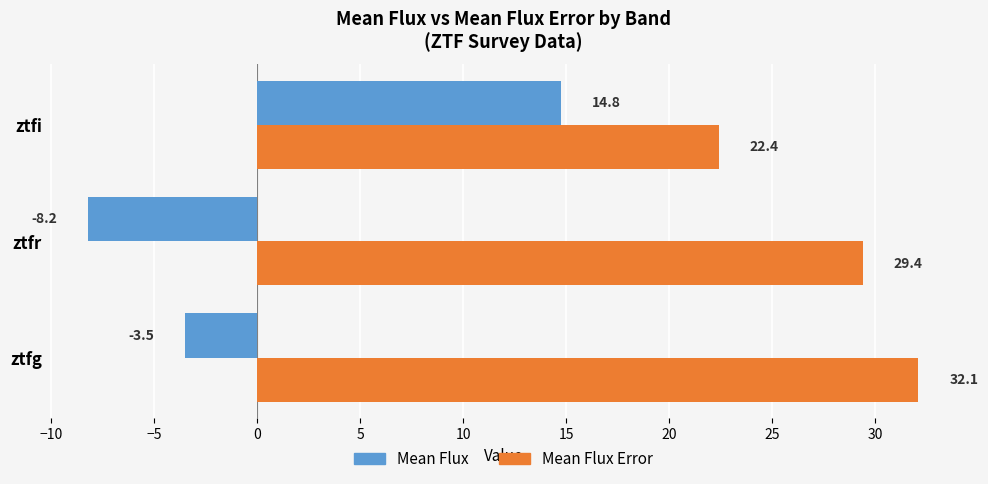

What are all the series names shown in the legend?

Mean Flux, Mean Flux Error